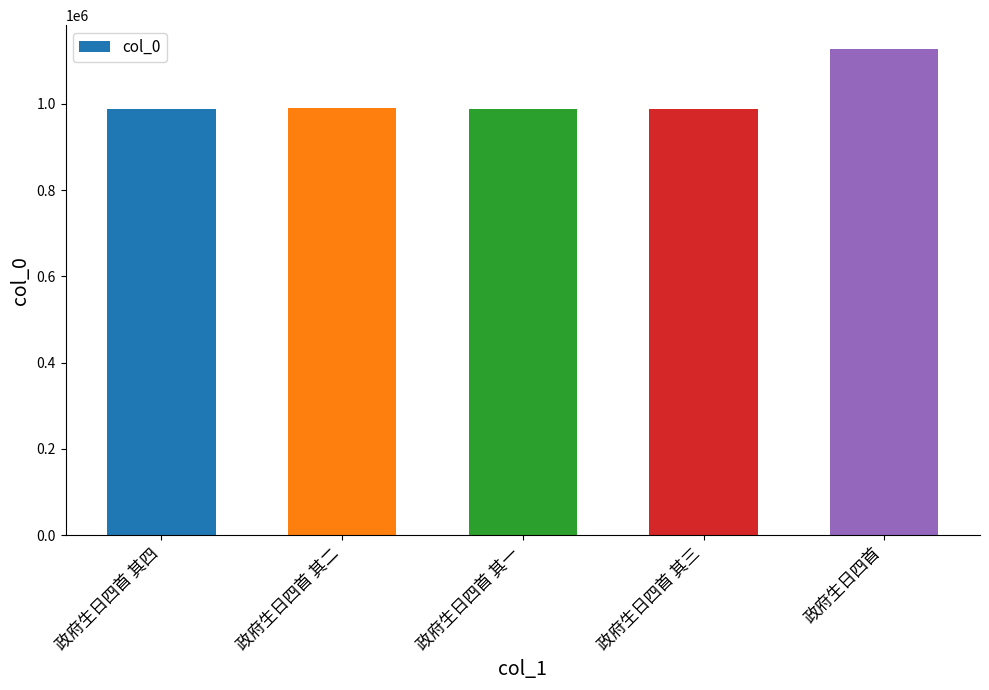

What is the label of the 1st bar from the right?

政府生日四首